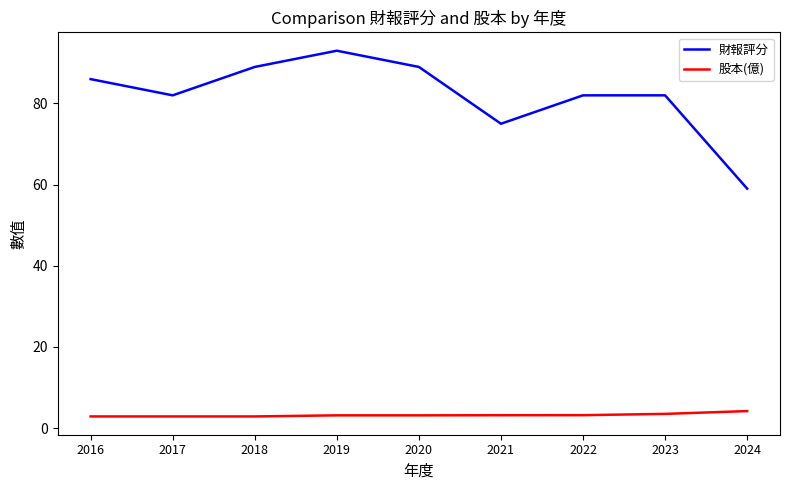

Which series changed the most between 2019 and 2021?

財報評分